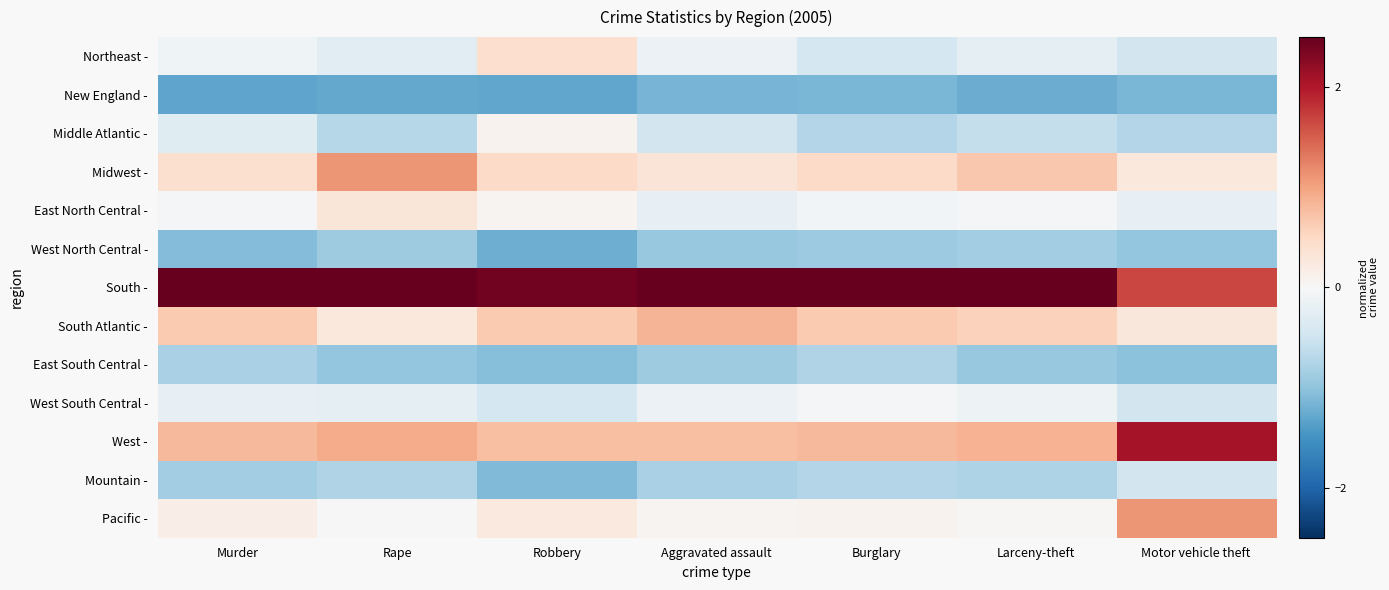

Between Motor vehicle theft and Murder, which is larger?

Murder